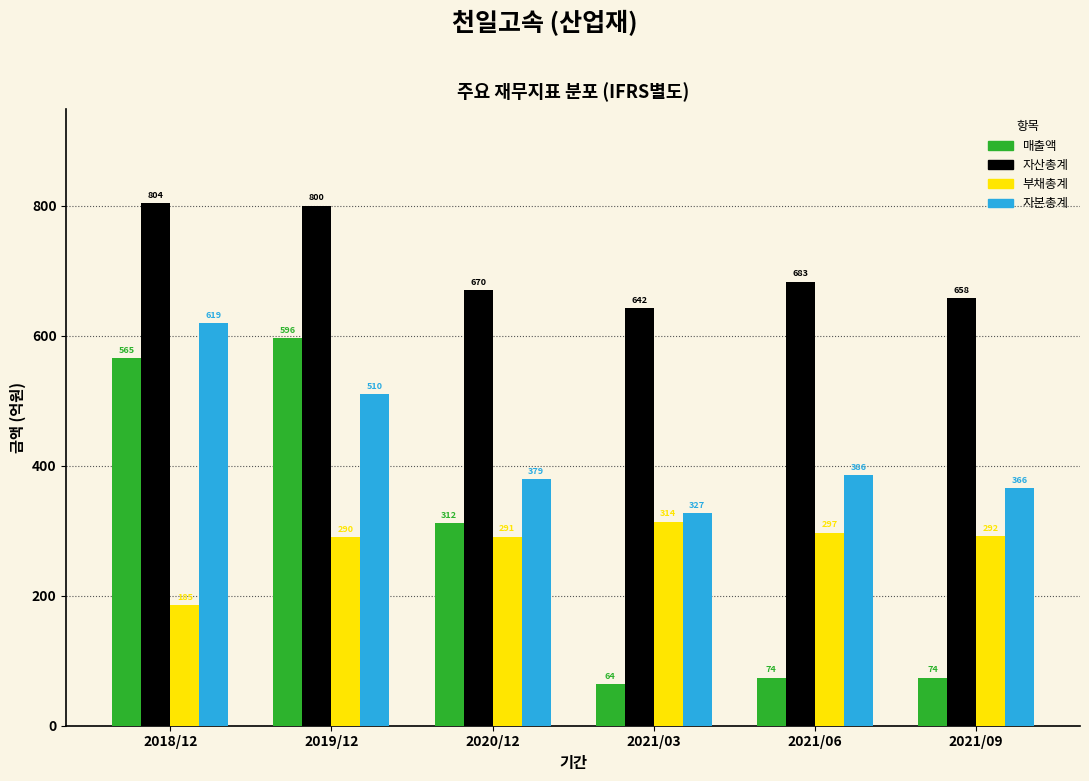

Reading right to left, list all the values displayed in this chart.

매출액: 74	74	64	312	596	565
자산총계: 658	683	642	670	800	804
부채총계: 292	297	314	291	290	185
자본총계: 366	386	327	379	510	619